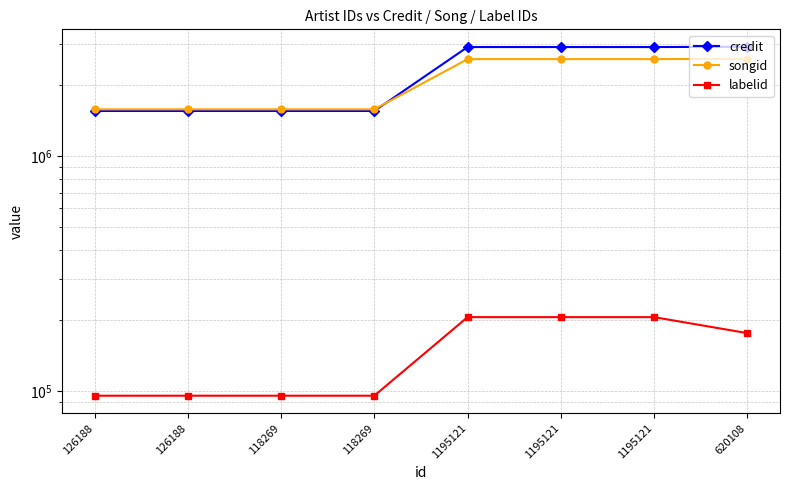

What is the minimum value for credit?

1557576